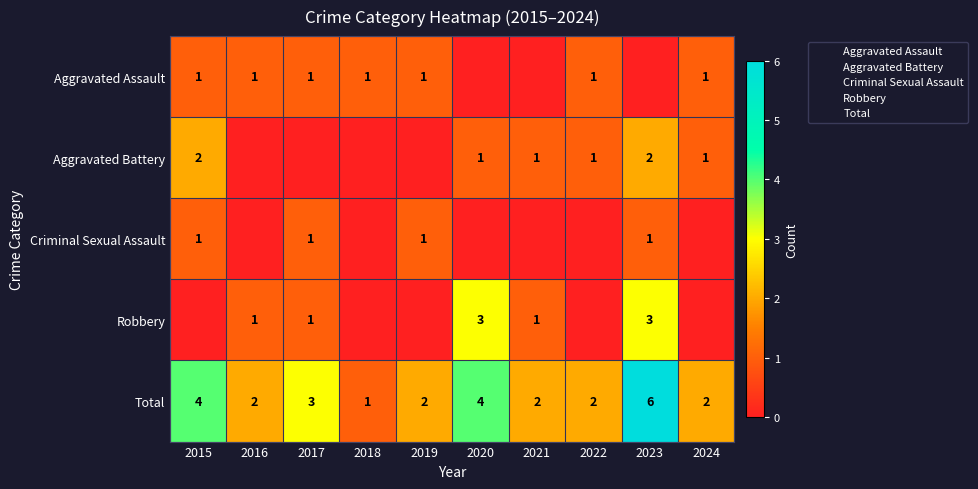

What is the difference between the maximum and second lowest values in the Robbery series?

3